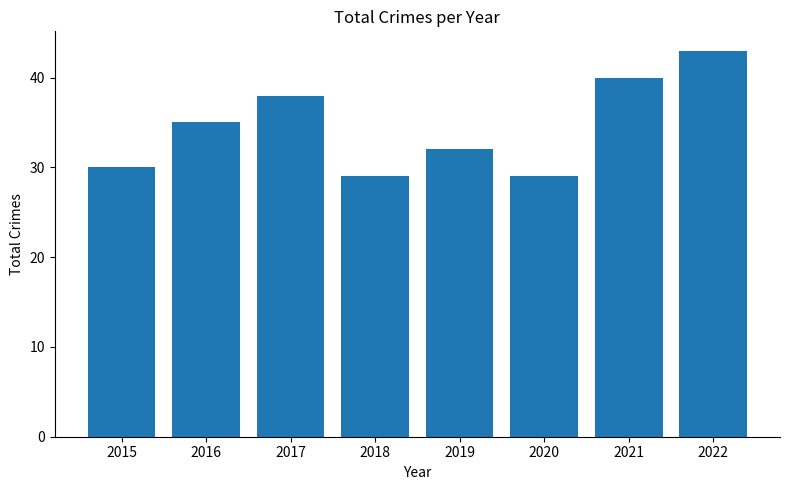

What is the greatest value displayed?

43